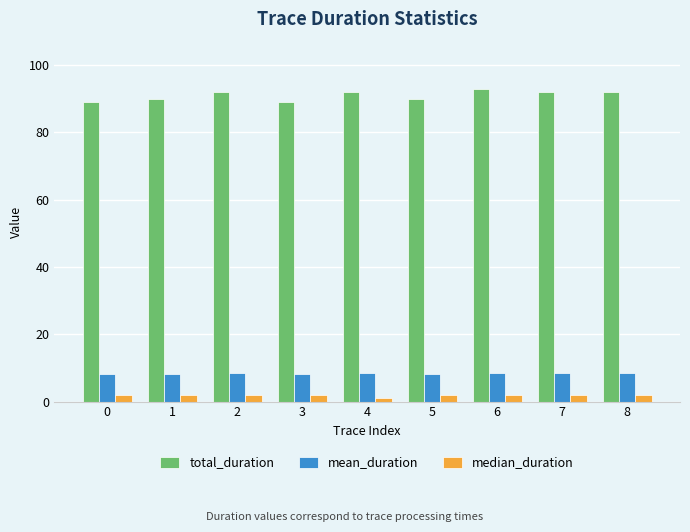

Which series has the largest total across all categories?

total_duration